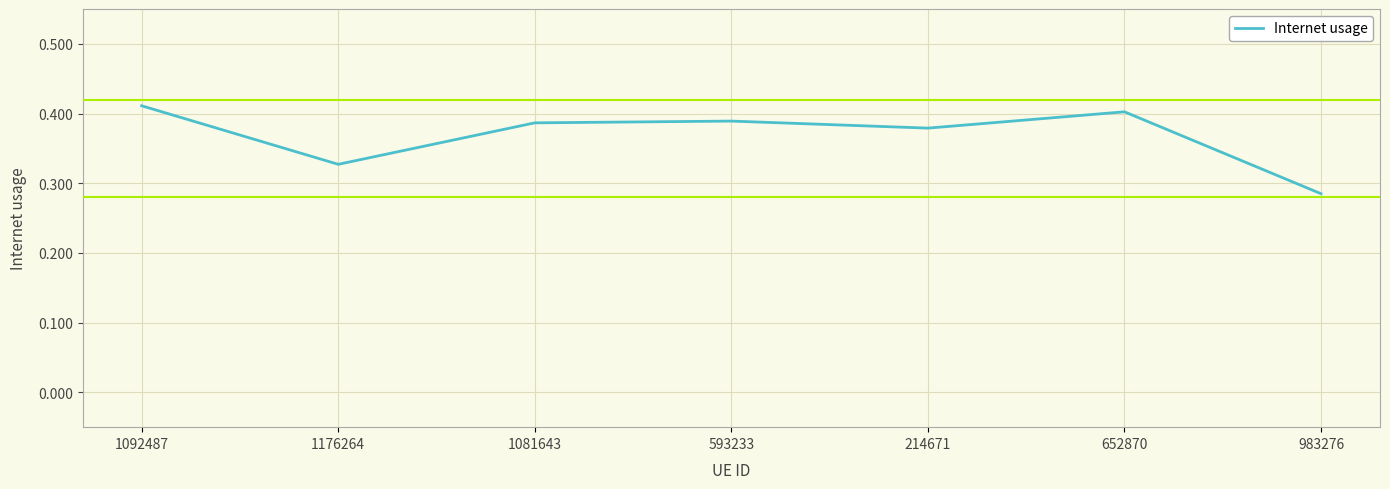

Where is the first local minimum?

1176264